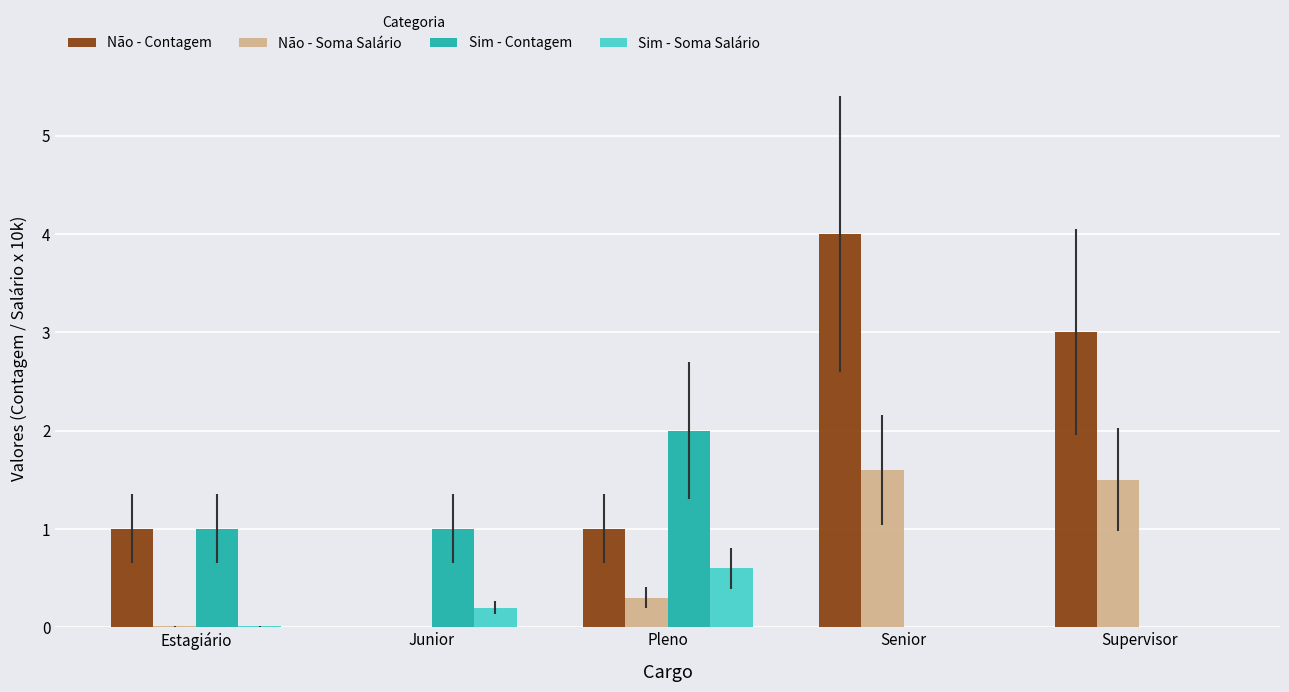

Between Estagiário and Senior, which series saw the biggest shift?

Não - Contagem